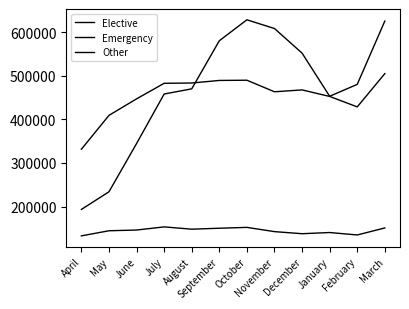

Is this an area chart (filled region under the line)?

No